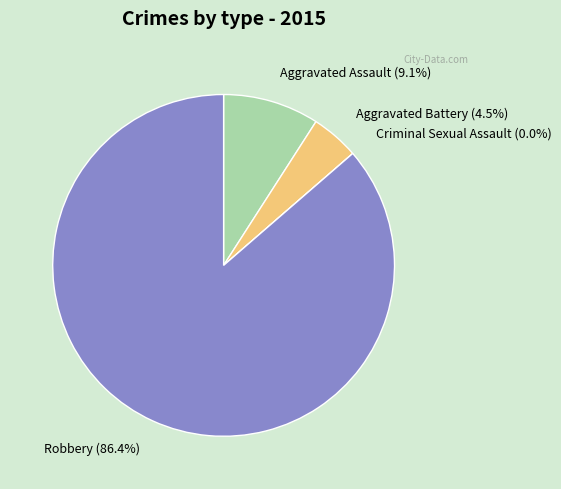

Rank the categories by value from highest to lowest.

Robbery, Aggravated Assault, Aggravated Battery, Criminal Sexual Assault